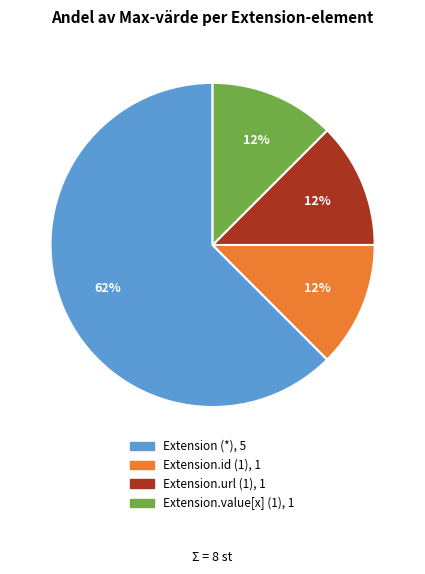

To the nearest percent, what is the average slice percentage?

25%